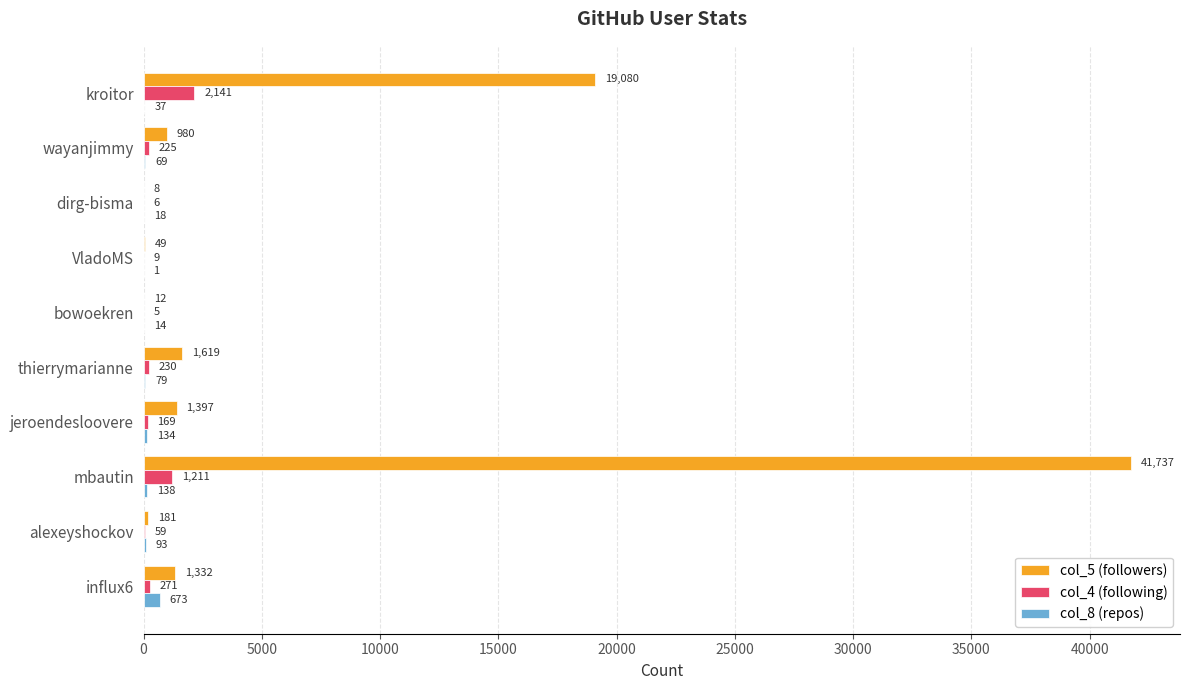

Which series has the widest spread of values?

col_5 (followers)